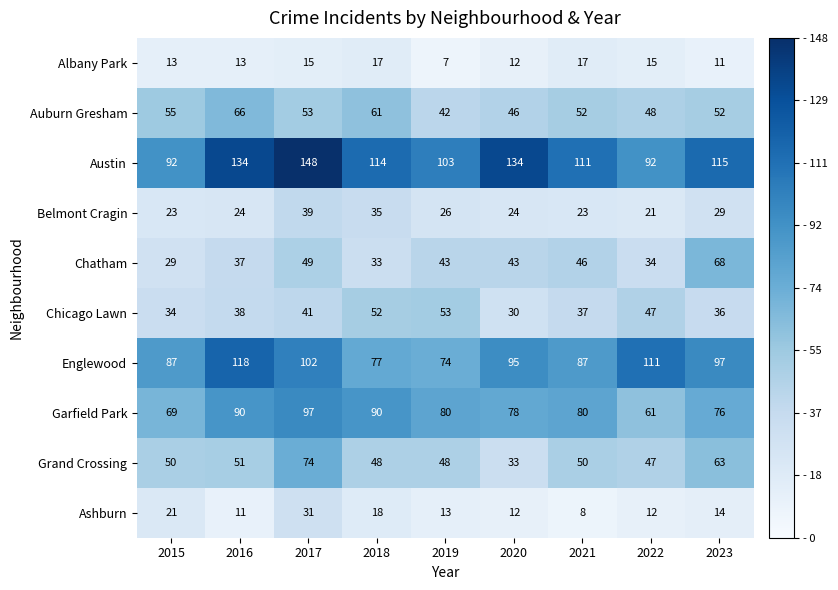

At 2021, list the series in order from largest to smallest.

Austin, Englewood, Garfield Park, Auburn Gresham, Grand Crossing, Chatham, Chicago Lawn, Belmont Cragin, Albany Park, Ashburn